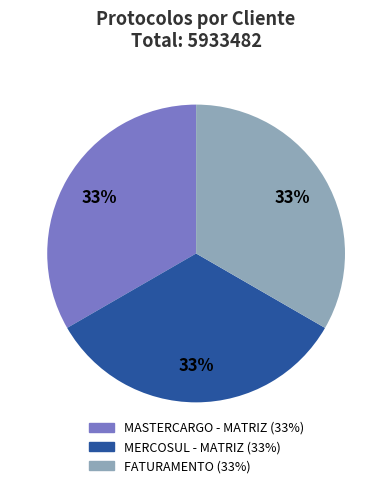

Is the sum of MASTERCARGO - MATRIZ and MERCOSUL - MATRIZ greater than half?

Yes